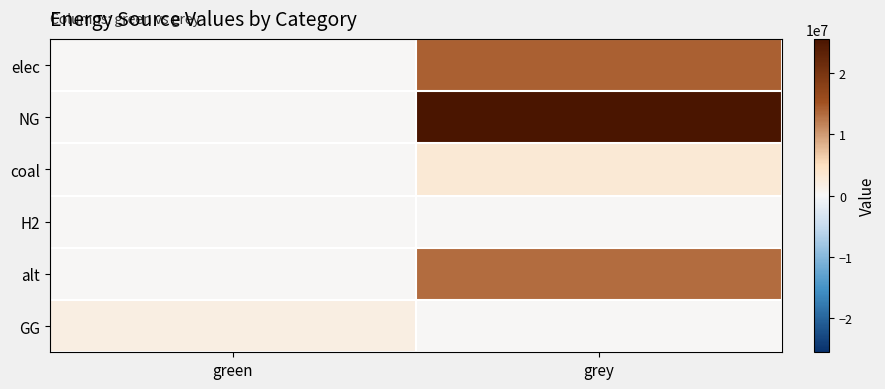

At grey, list the series in order from smallest to largest.

H2, GG, coal, alt, elec, NG